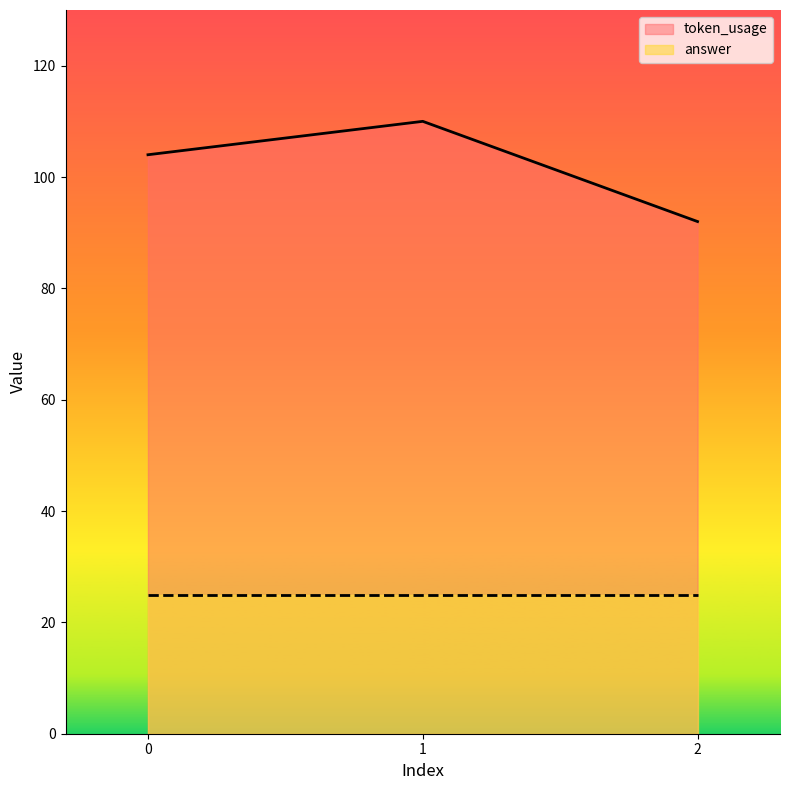

List the labels in order of value, smallest first.

2, 0, 1